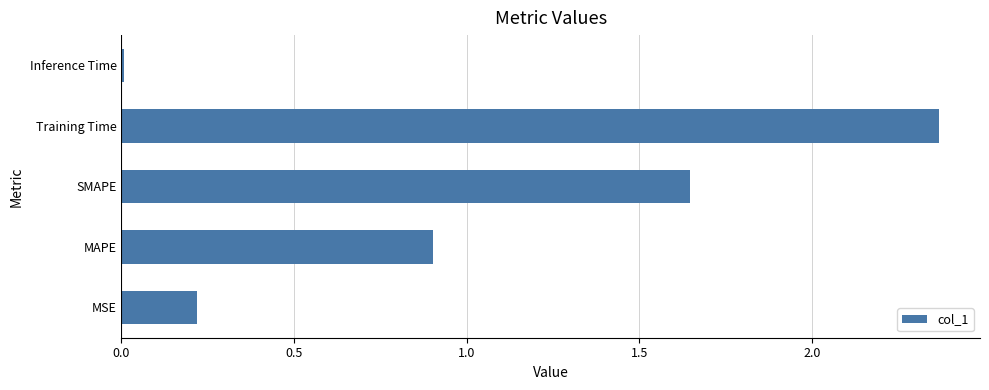

Which label corresponds to the smallest value in the chart?

Inference Time